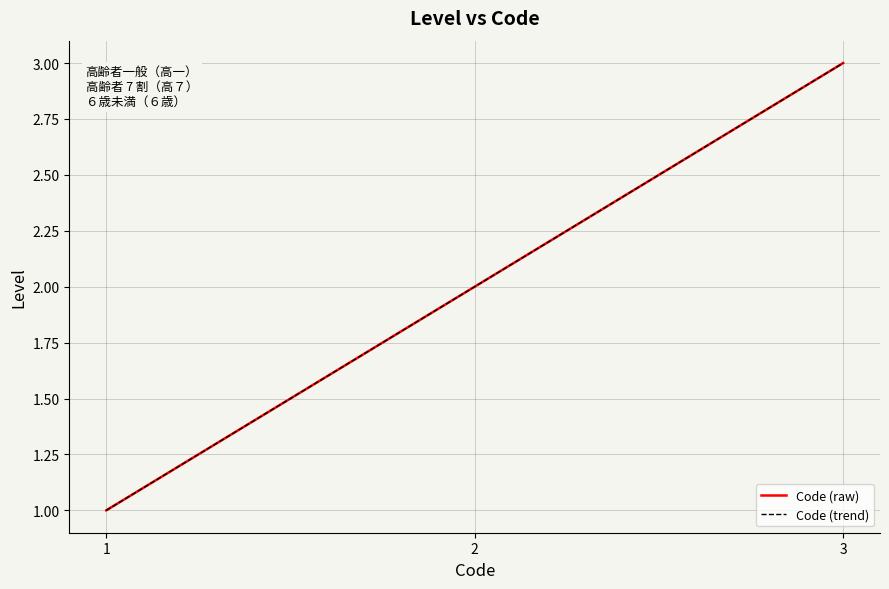

What is the sum of all Code (trend) values?

6